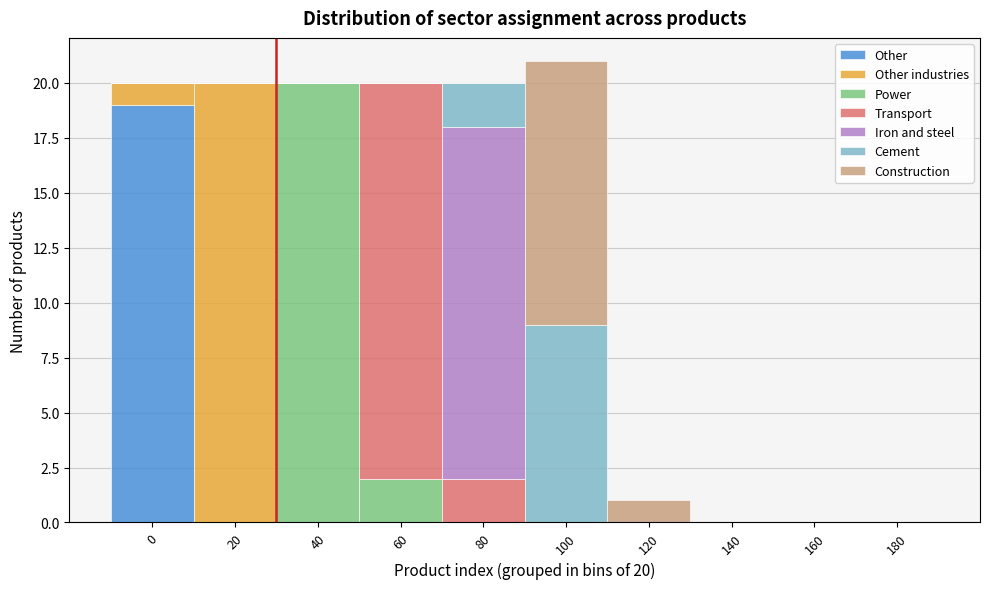

What is the total value across all series at 100?

21